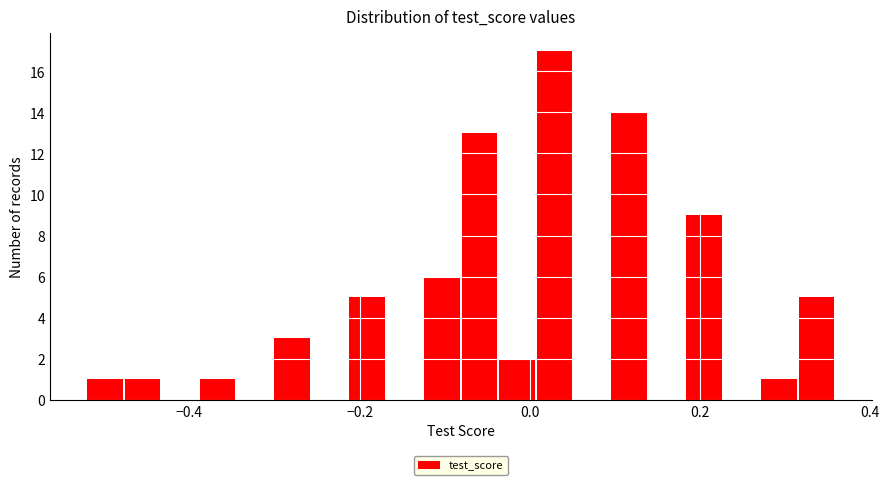

Around what value on the x-axis is the tallest bar? Give the approximate position of its centre, as read against the axis.

0.02